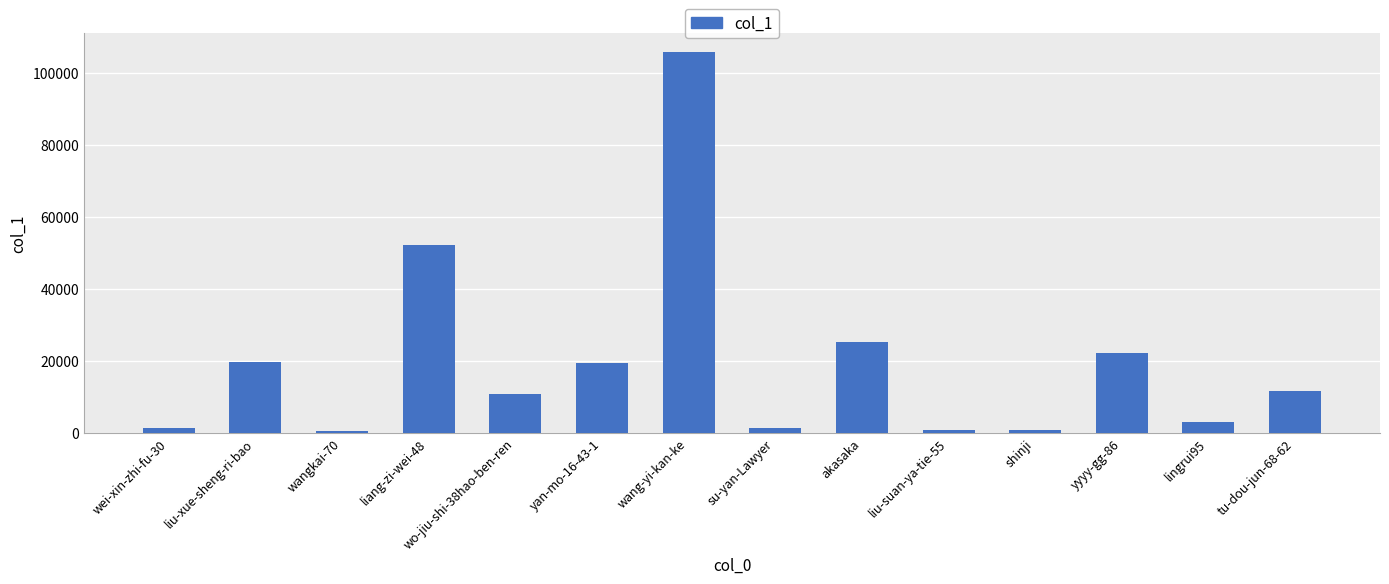

What is the difference between the values at wo-jiu-shi-38hao-ben-ren and lingrui95?

7780